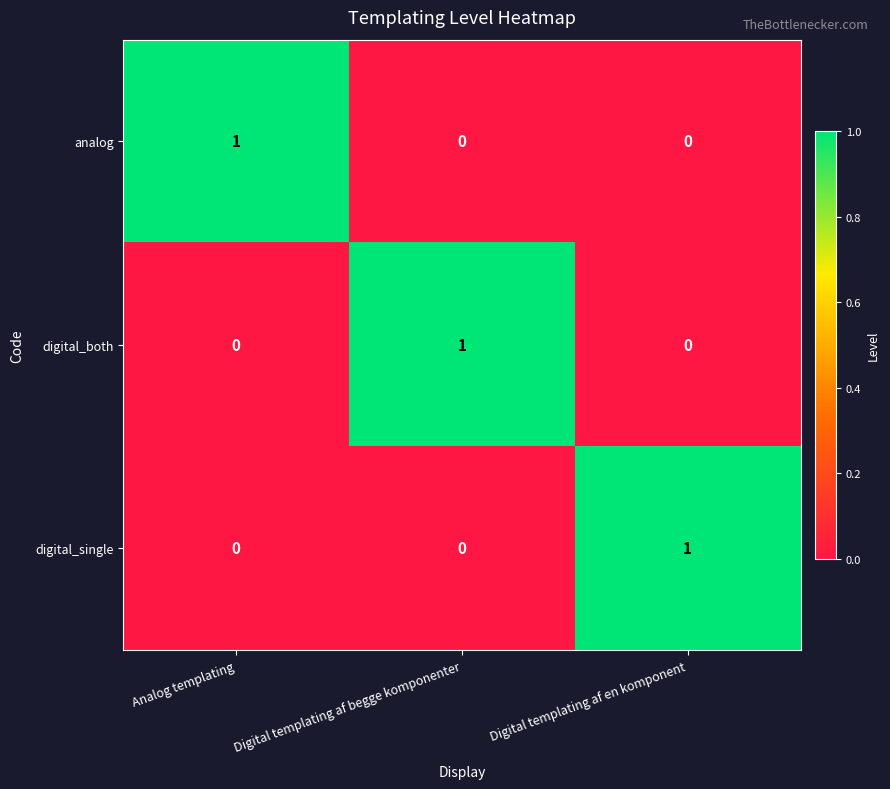

Reading left to right, what are all the values shown in this chart?

analog: Analog templating=1	Digital templating af begge komponenter=0	Digital templating af en komponent=0
digital_both: Analog templating=0	Digital templating af begge komponenter=1	Digital templating af en komponent=0
digital_single: Analog templating=0	Digital templating af begge komponenter=0	Digital templating af en komponent=1